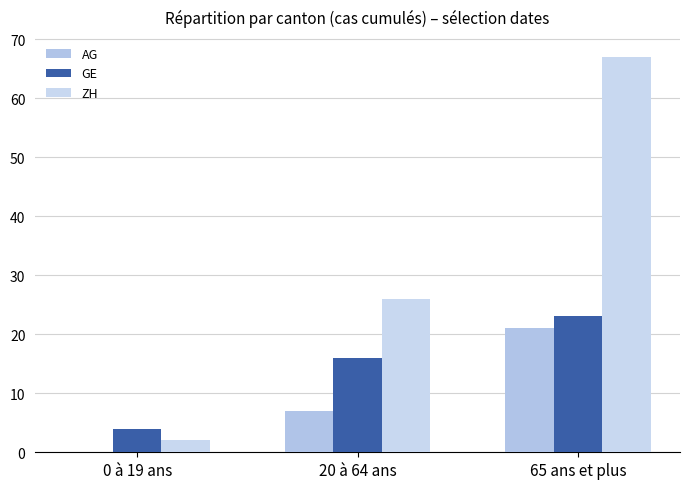

Which series has the largest total across all categories?

ZH